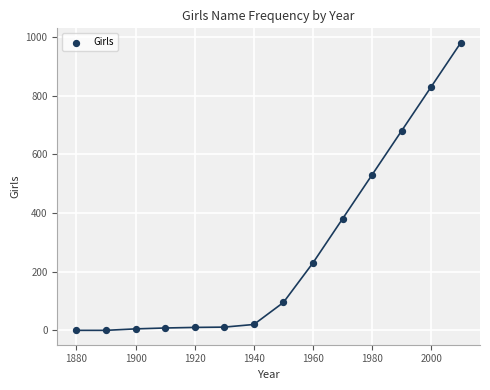

What is the range of X values (max minus min)?

130